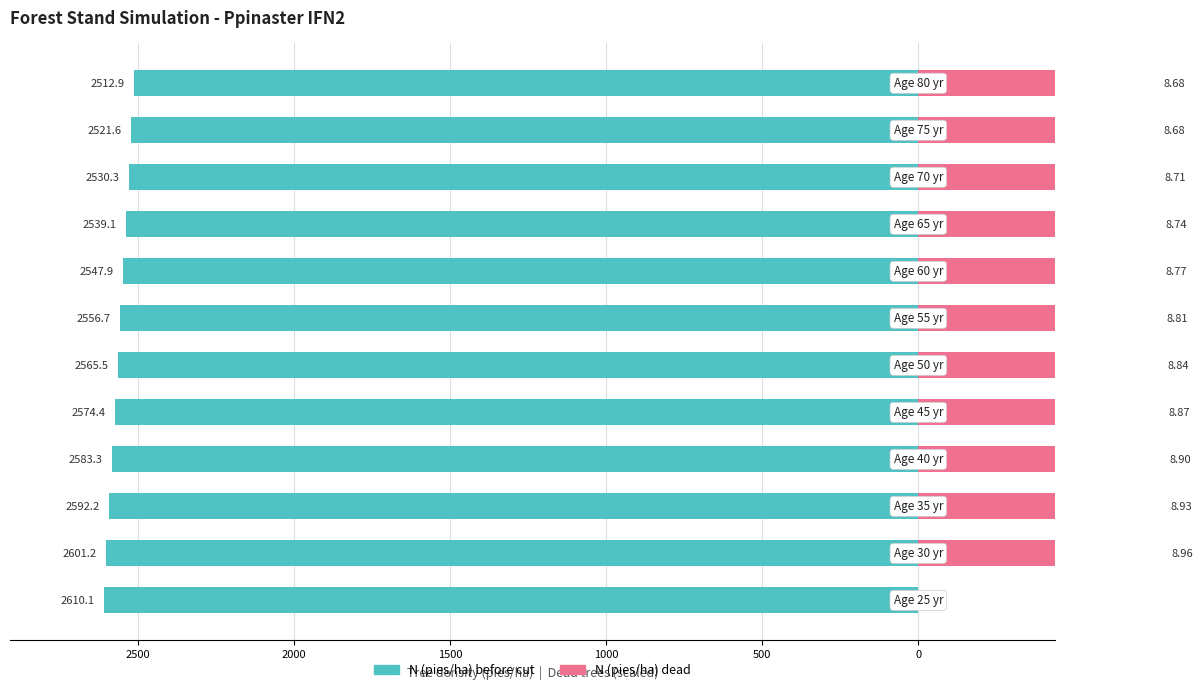

What is the spread (max minus min) of values at 1500?

3357.6